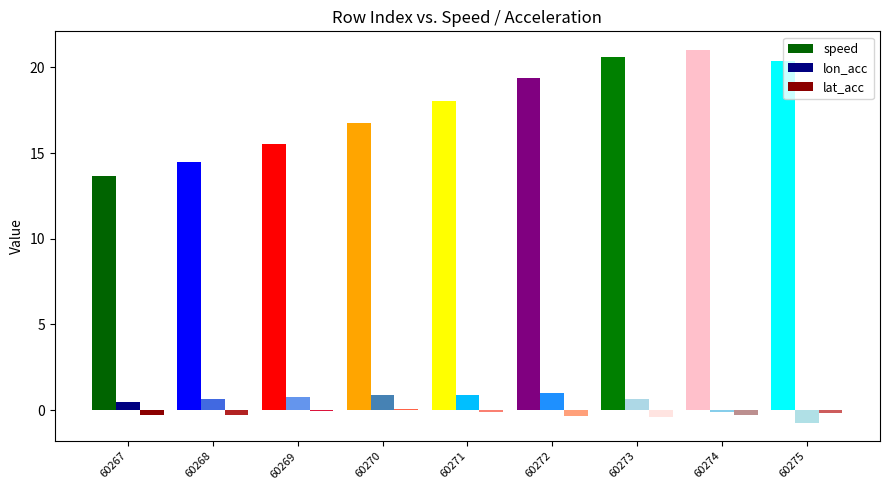

Reading left to right, what are all the values shown in this chart?

speed: 60267=13.6	60268=14.5	60269=15.5	60270=16.7	60271=18.0	60272=19.4	60273=20.6	60274=21.0	60275=20.4
lon_acc: 60267=0.5	60268=0.7	60269=0.8	60270=0.9	60271=0.9	60272=1.0	60273=0.7	60274=-0.1	60275=-0.7
lat_acc: 60267=-0.3	60268=-0.3	60269=-0.1	60270=0.1	60271=-0.1	60272=-0.4	60273=-0.4	60274=-0.3	60275=-0.2